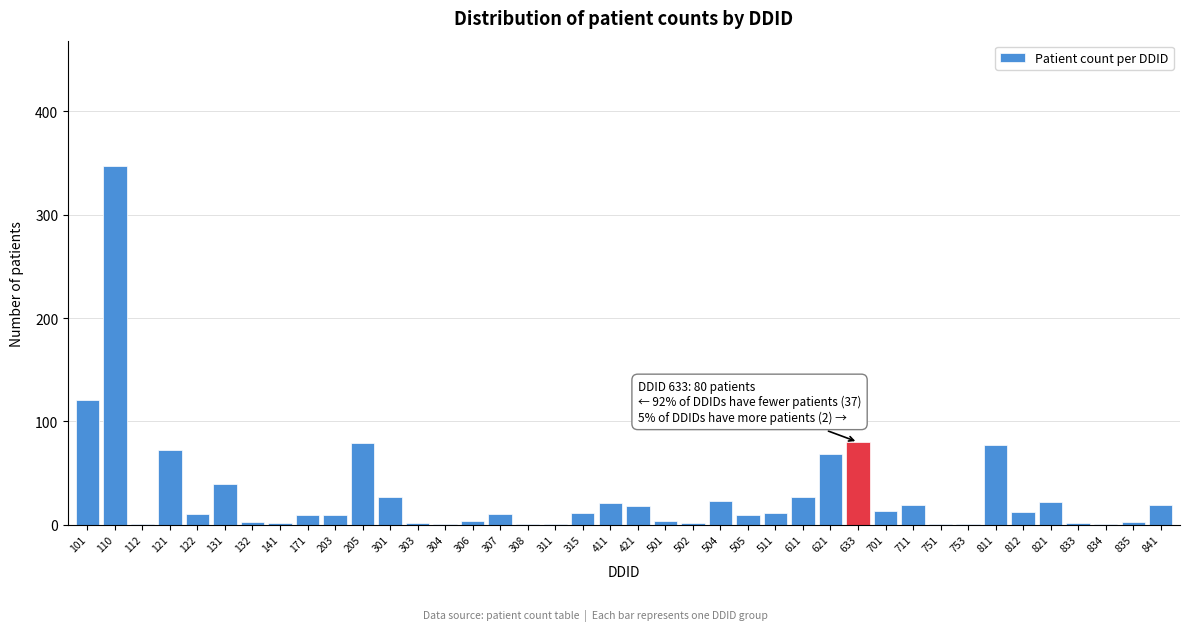

The chart shows a value of 1 at 112. True or false?

True